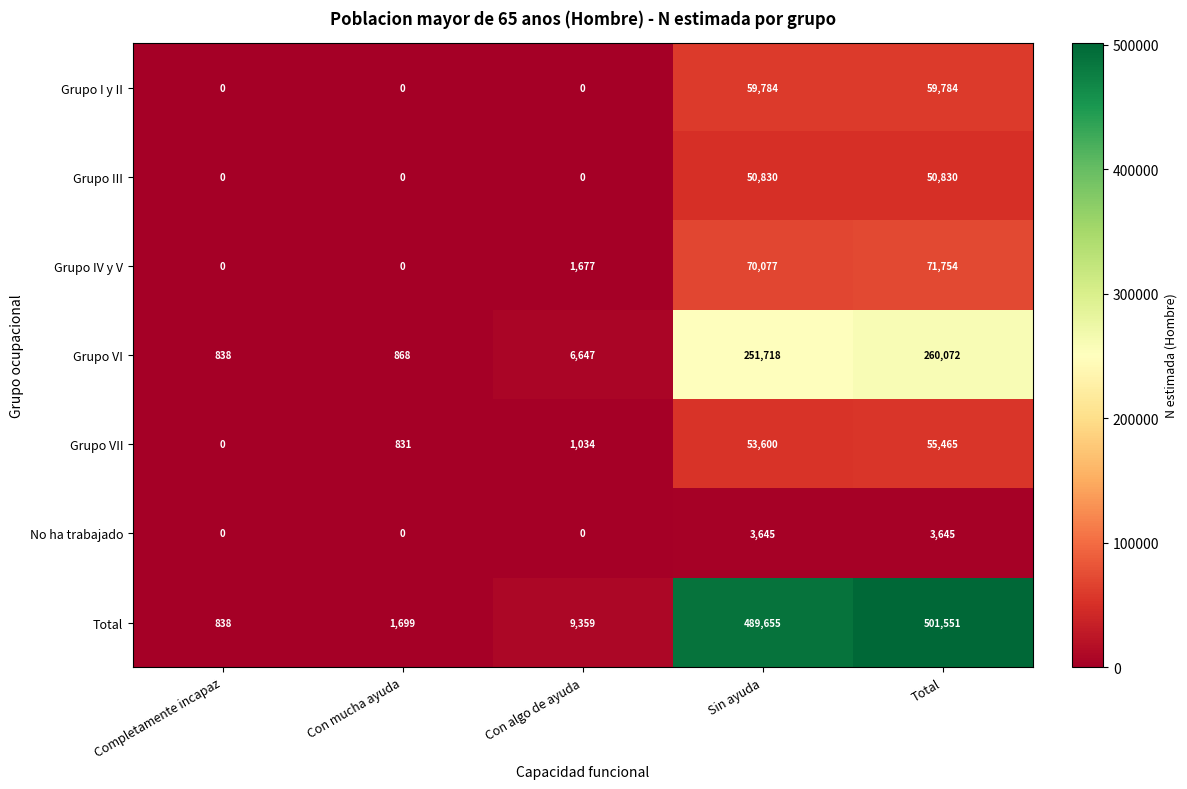

What is the difference between the second highest and minimum values in the No ha trabajado series?

3645